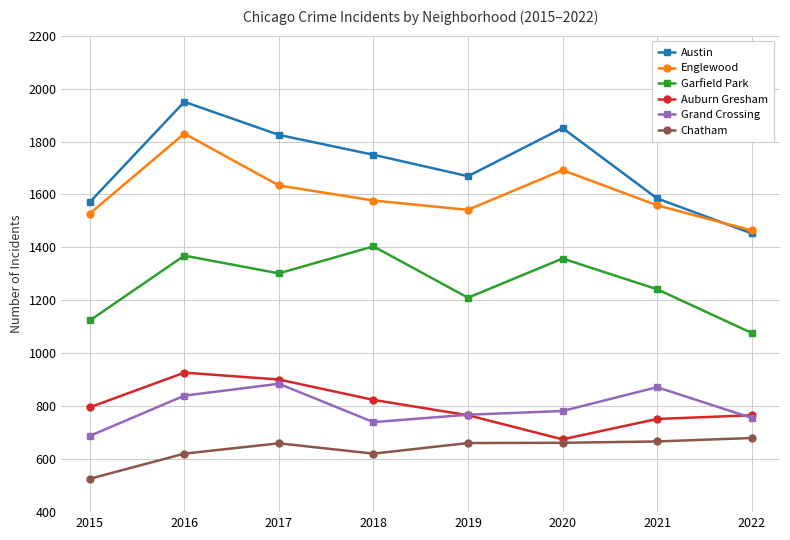

What is the value of the Austin point at the 1st from the left?

1571